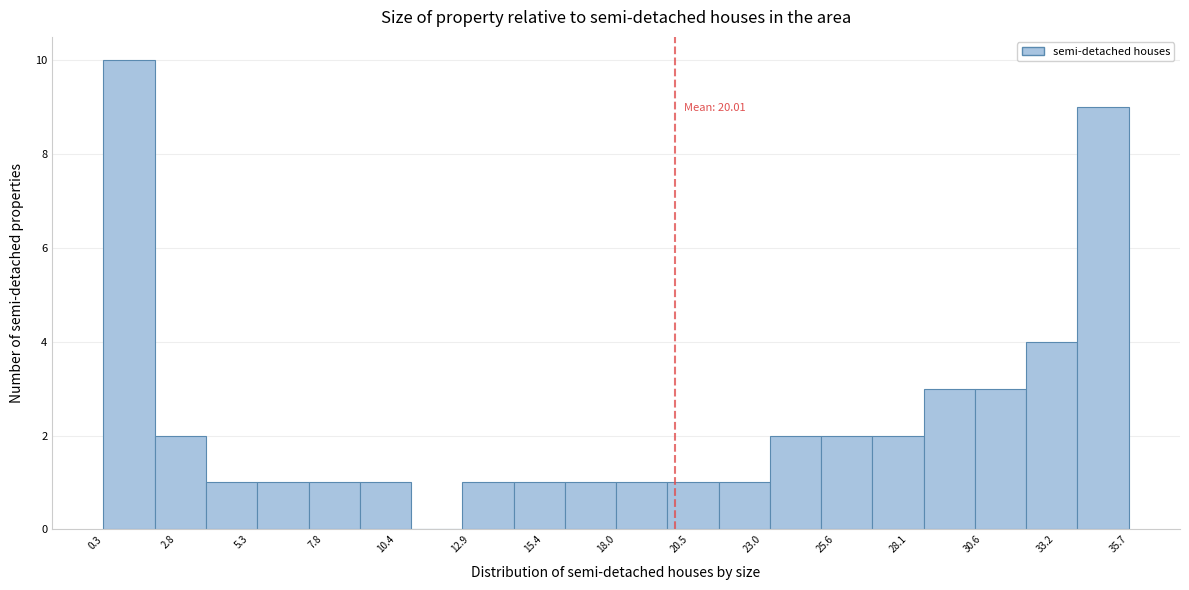

Read against the x-axis, roughly where is the centre of the tallest bar?

1.0